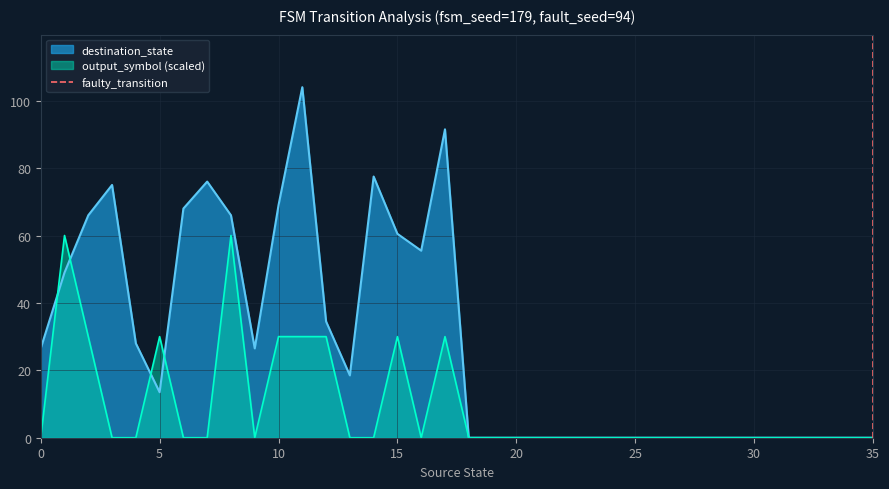

True or false: destination_state has a value of 35.2 at 35.

False